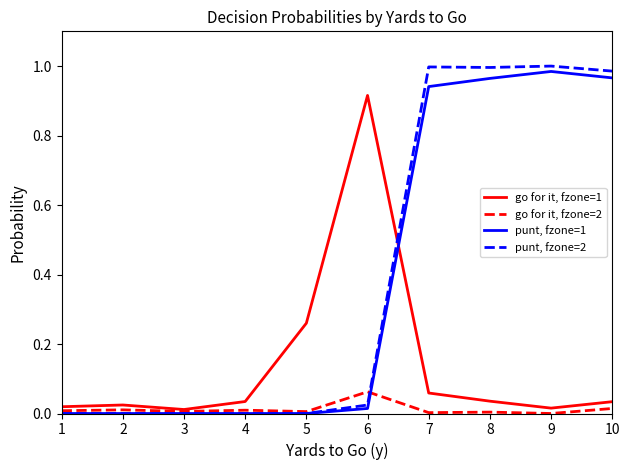

True or false: go for it, fzone=1 has more than 0 points higher than both neighbors.

True